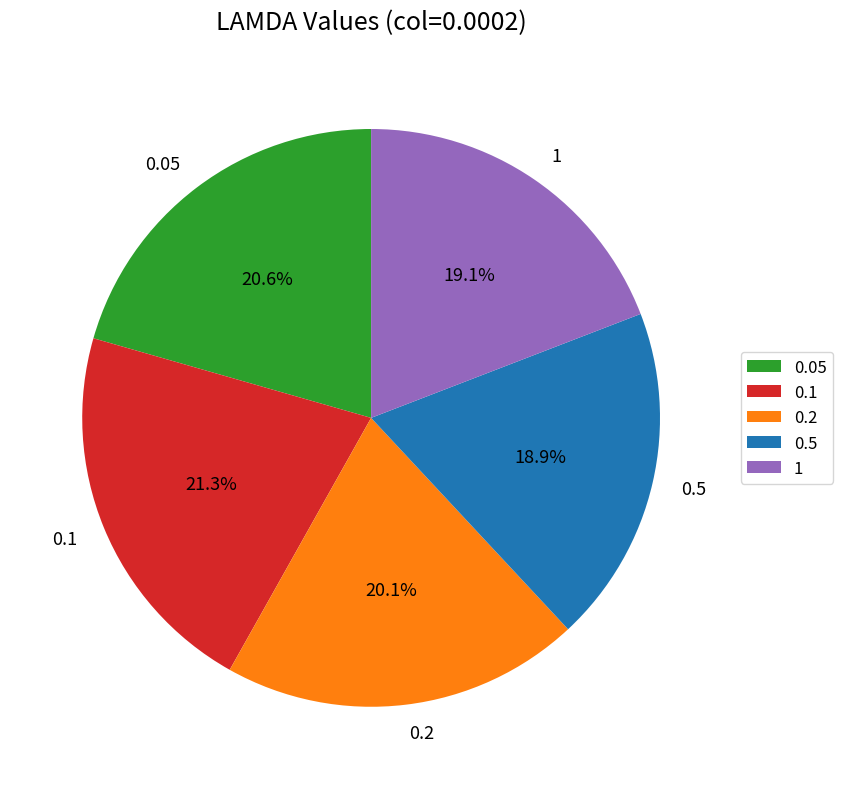

What percentage is the 1 slice, to the nearest percent?

19%